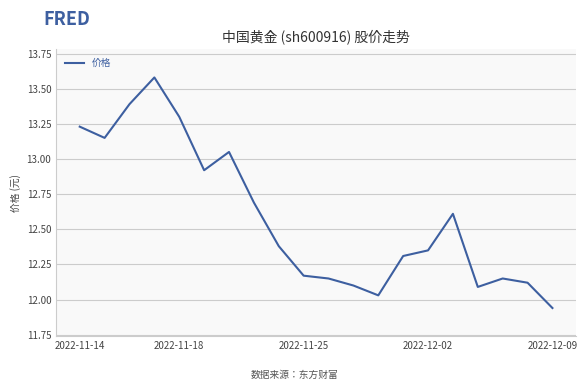

What is the greatest value displayed?

13.6